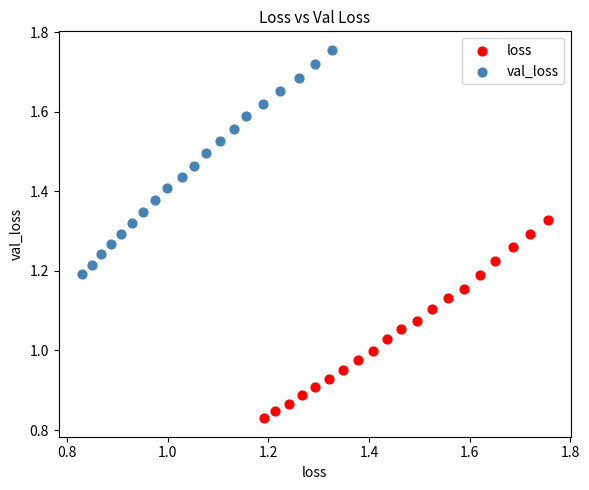

Which series has the widest spread of Y values?

val_loss